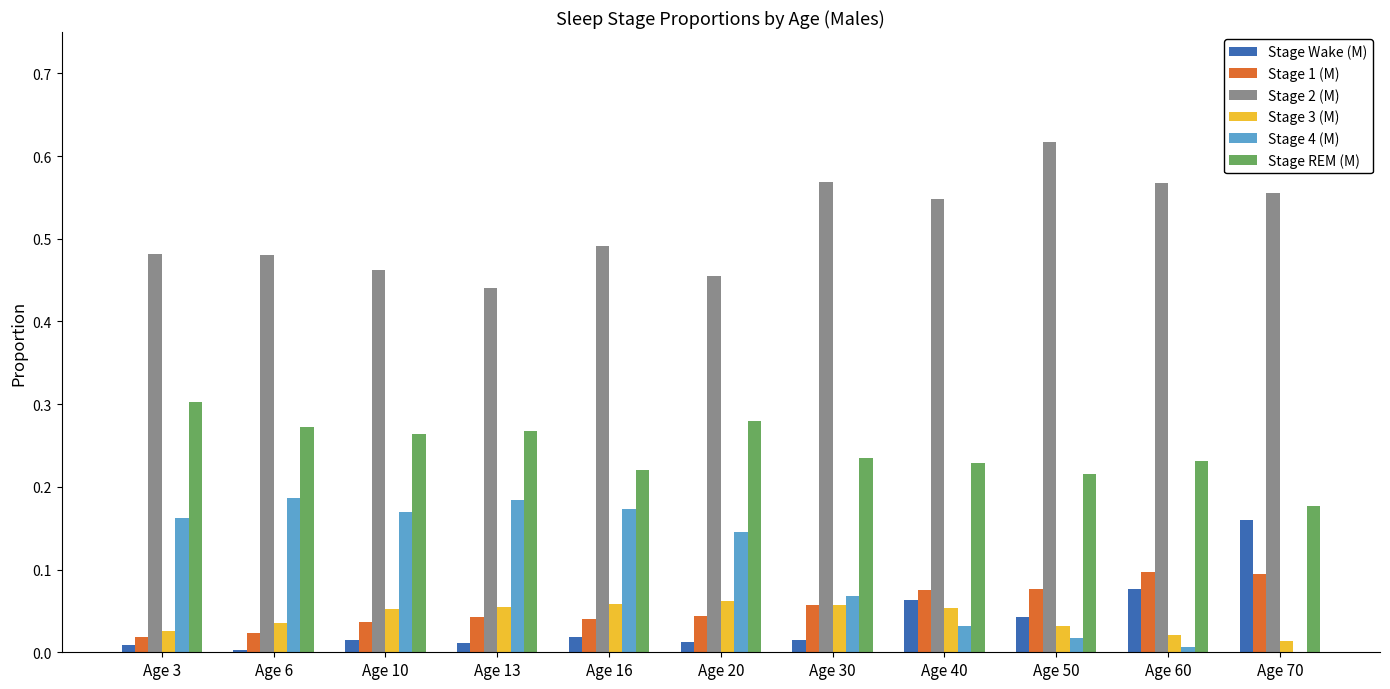

Is the value of Stage REM (M) at Age 20 greater than the value of Stage 2 (M) at Age 50?

No